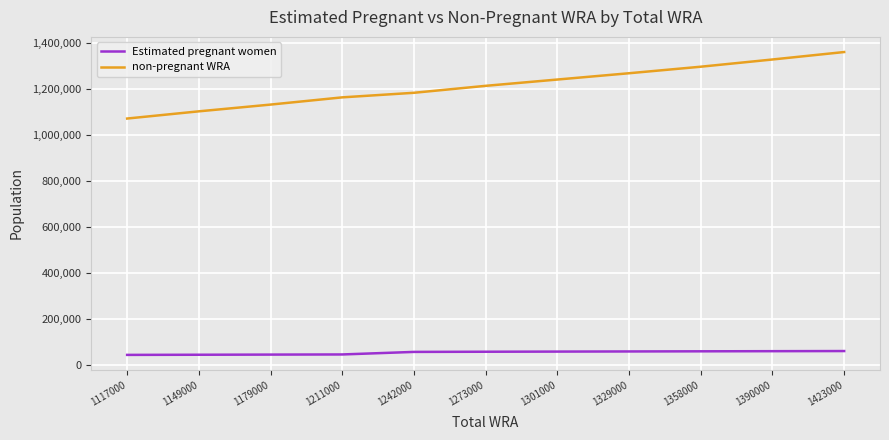

Count the number of categories in the chart.

11